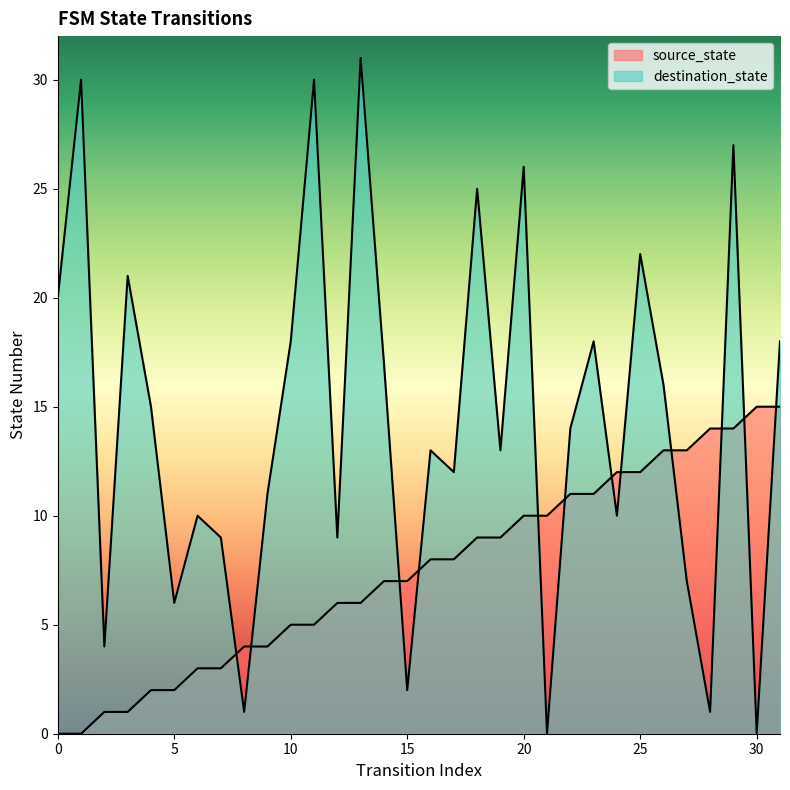

How many lines are shown in the chart?

2